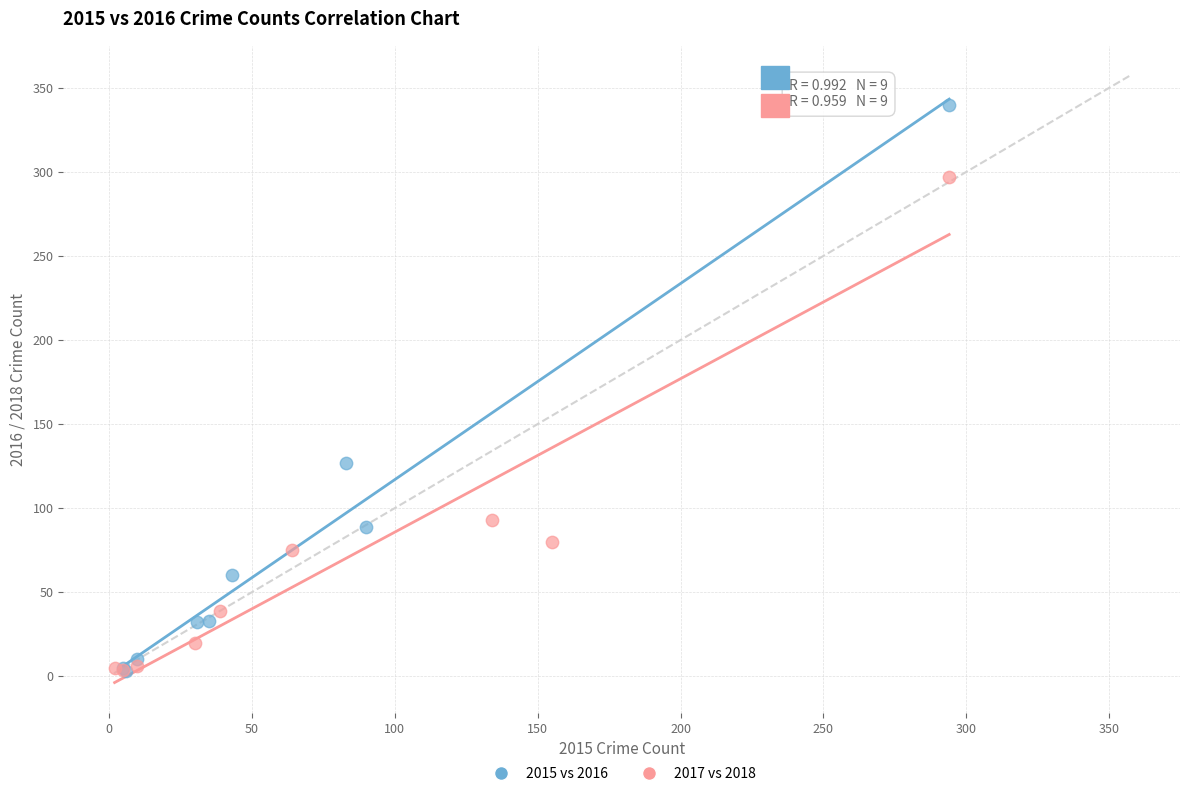

Which series reaches the maximum Y coordinate?

2015 vs 2016